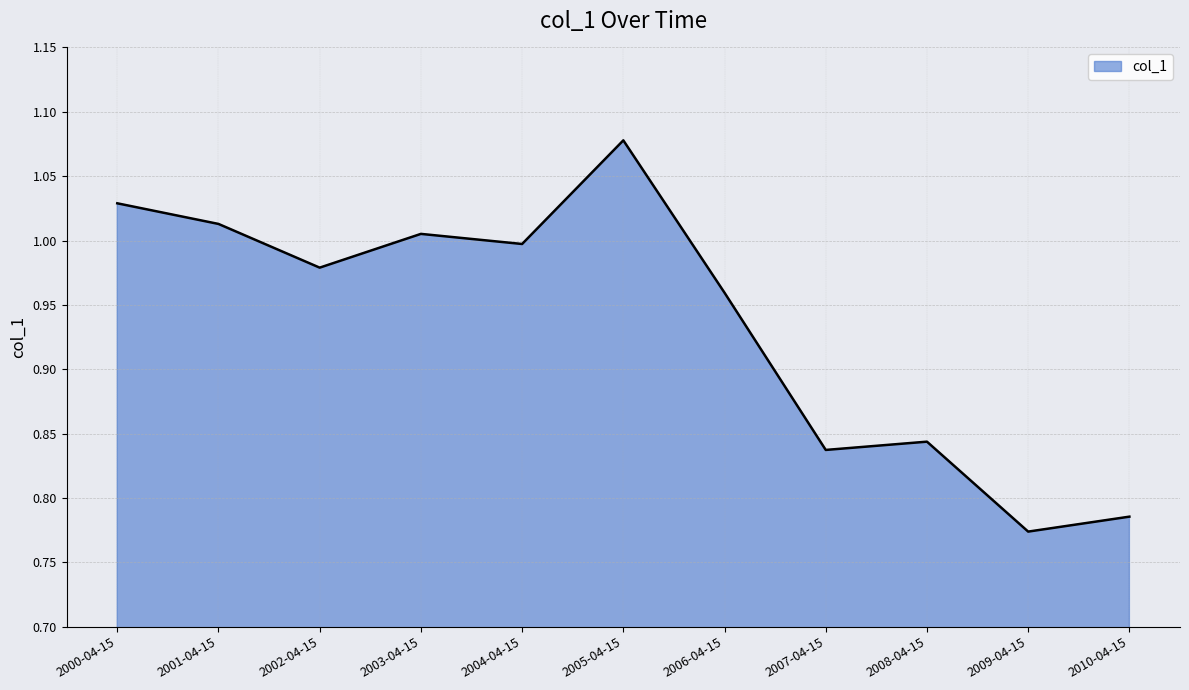

Which category has the highest value across all series?

2005-04-15